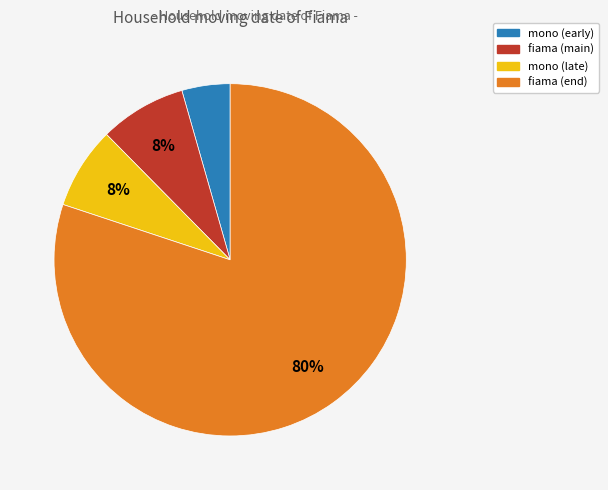

Is there a majority slice in this chart?

Yes